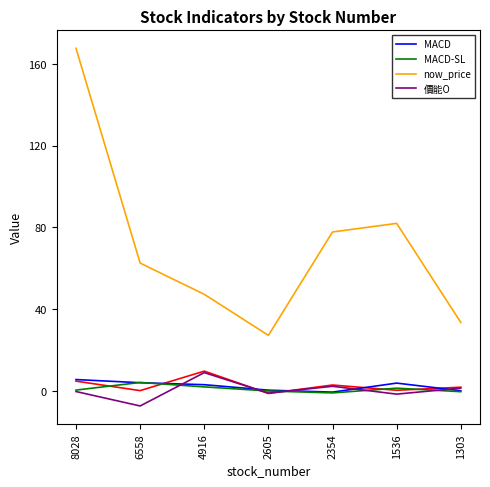

What is the sum of all 價能O values?

3.4